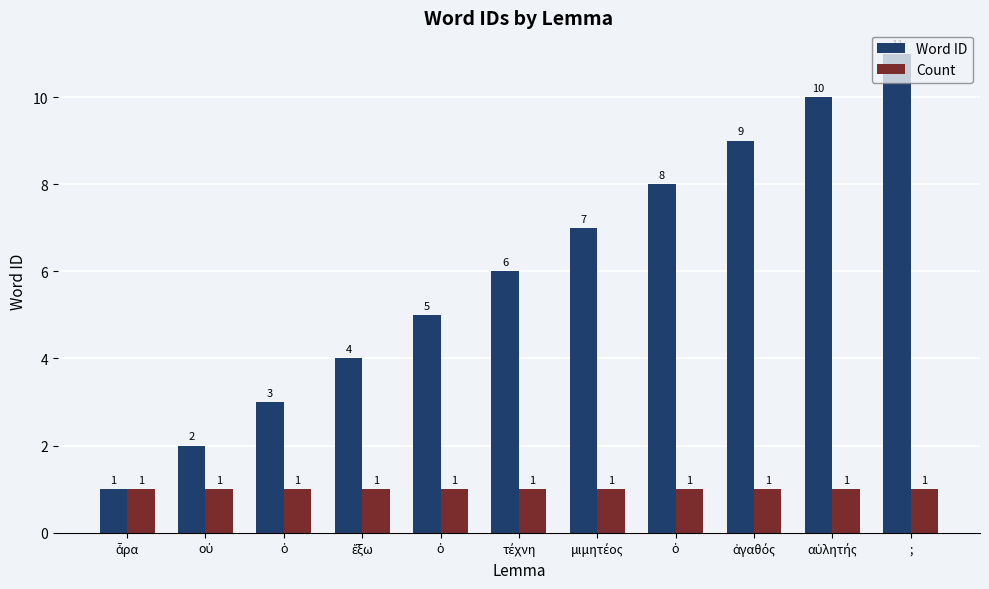

What are all the series names shown in the legend?

Word ID, Count